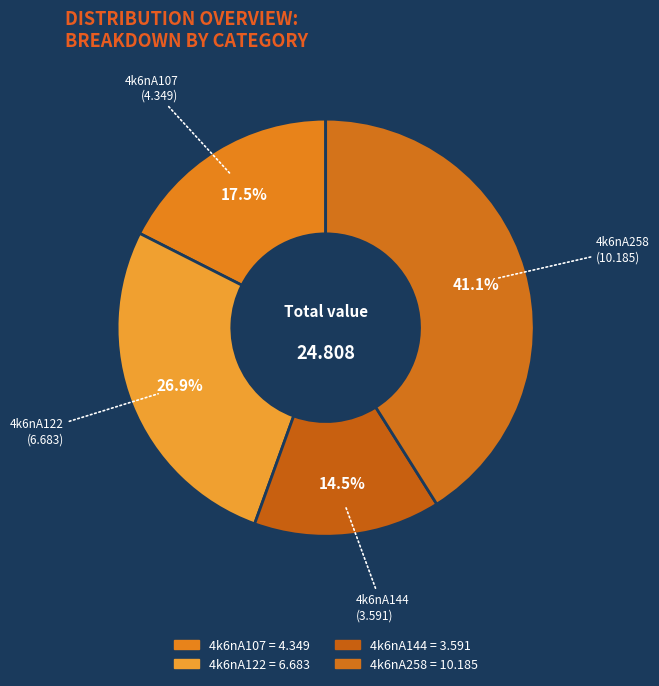

Is there a majority slice in this chart?

No